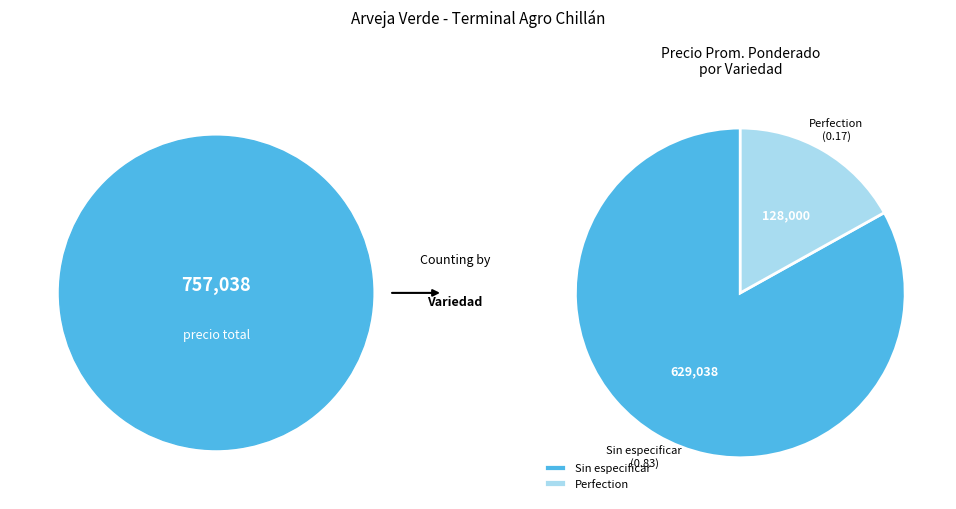

Count the number of slices in the pie.

2